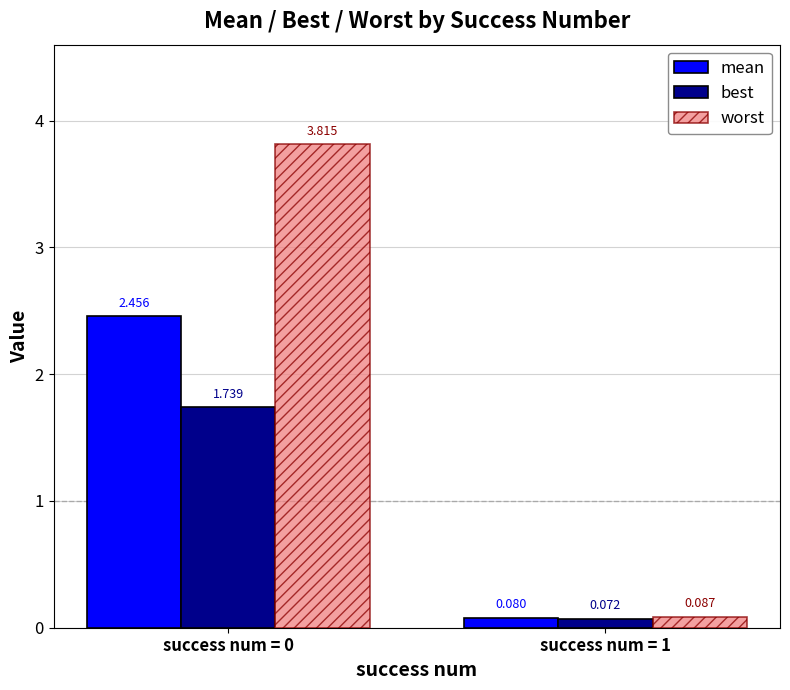

Which category has the lowest value in the worst series?

success num = 1